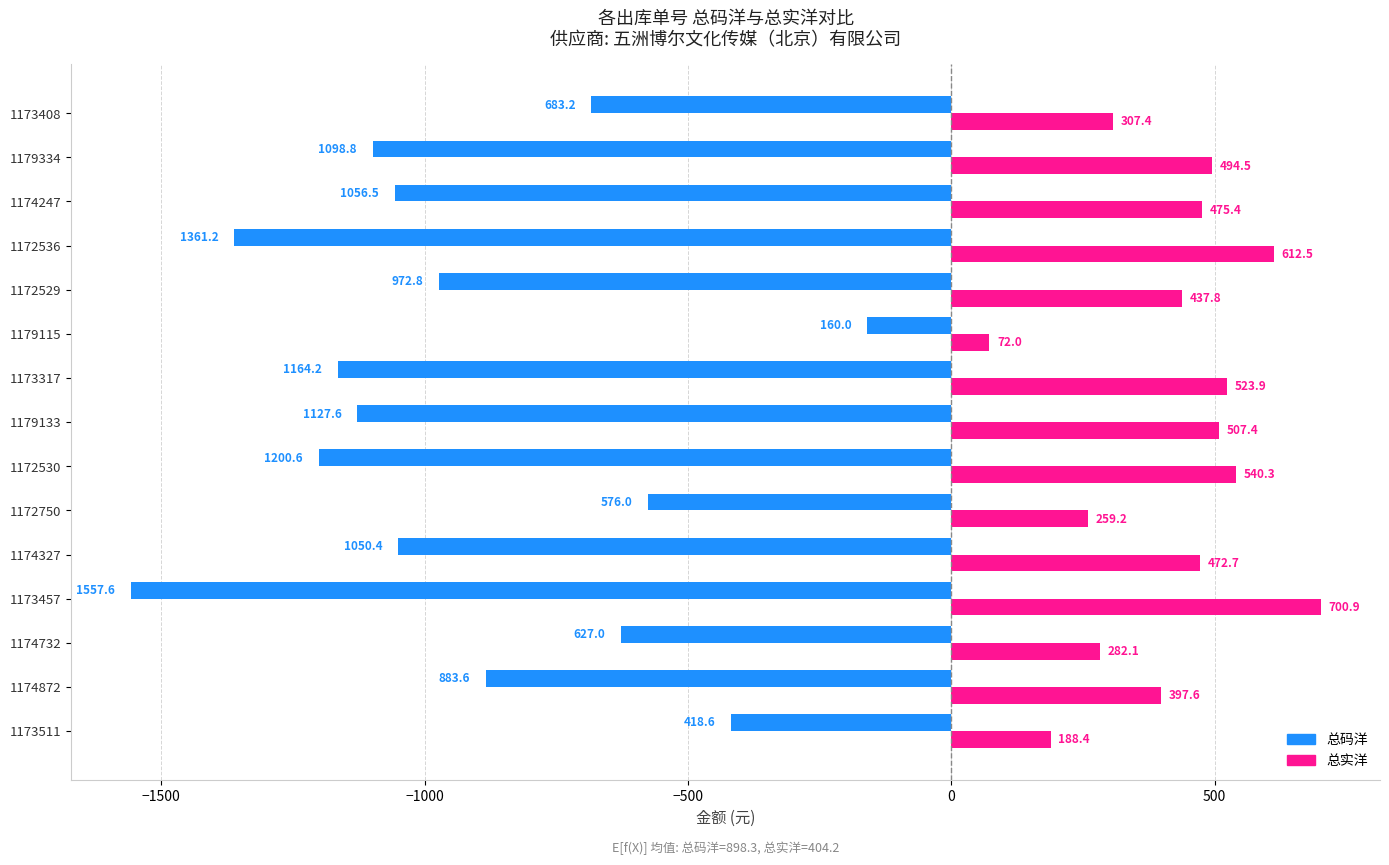

At which category does the chart reach its minimum across all series?

1173457